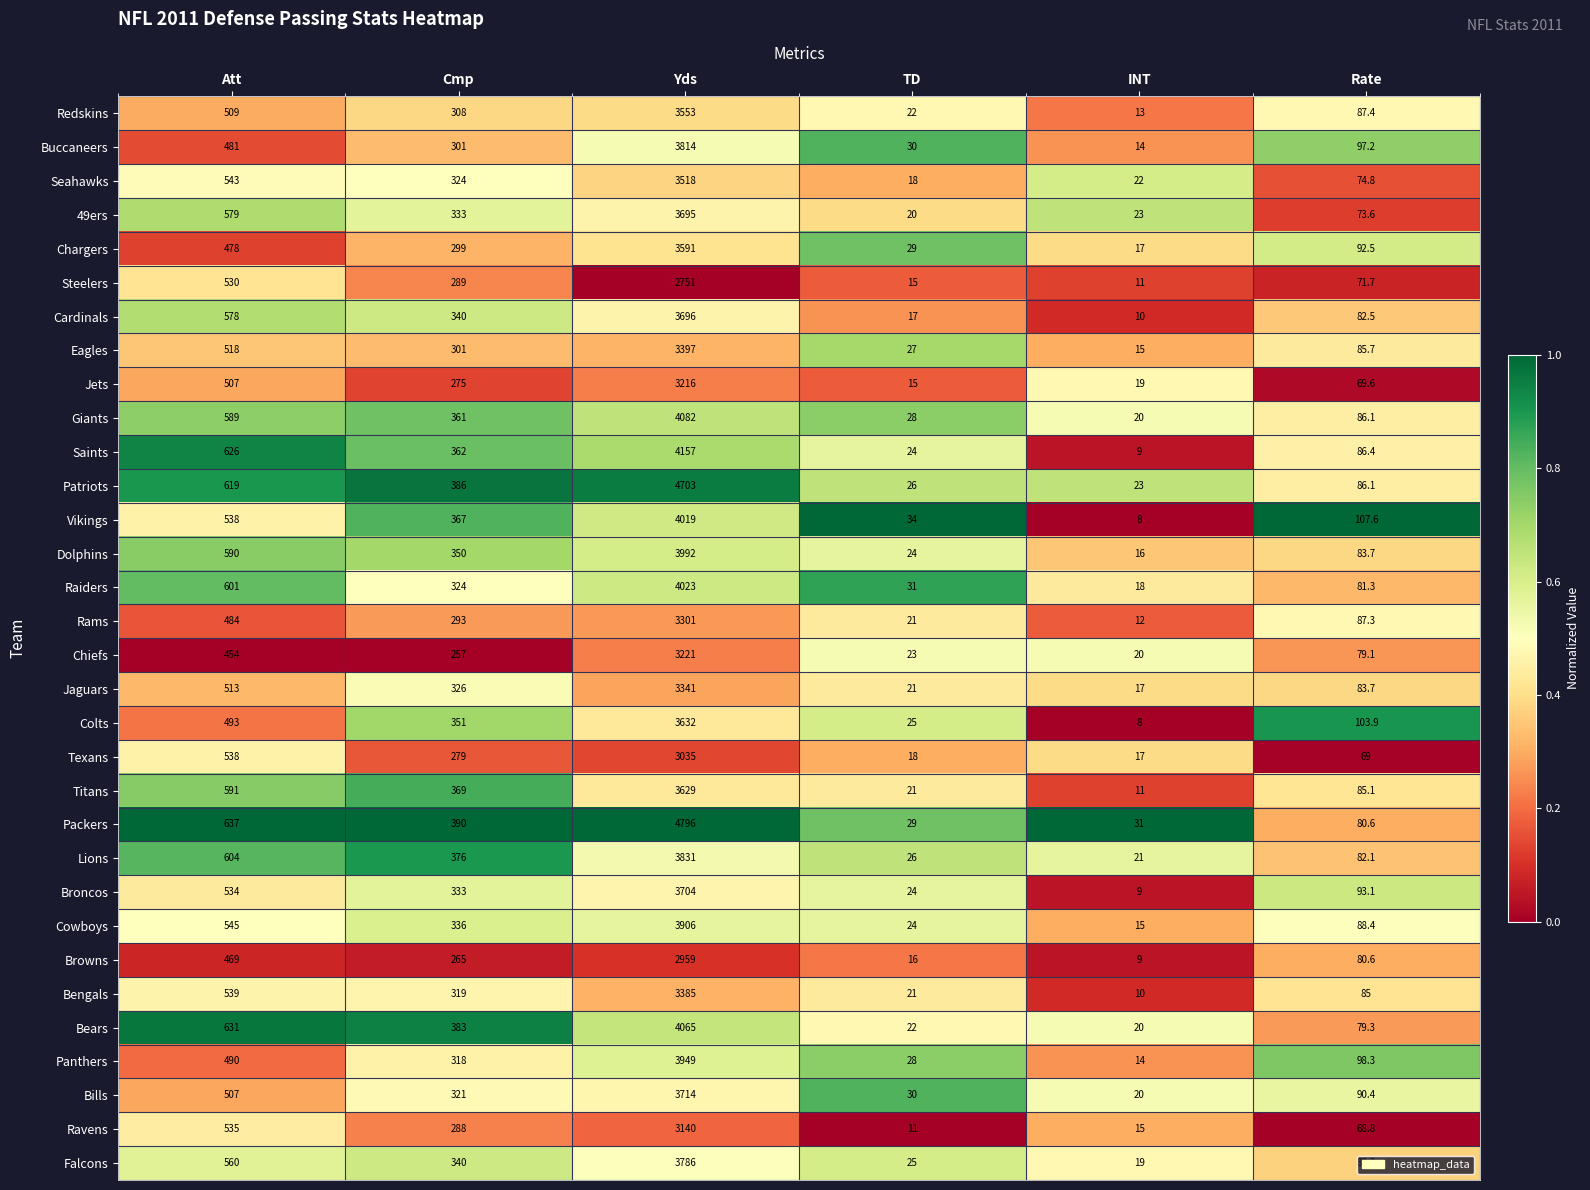

At which category is the sum across all series the highest?

Yds